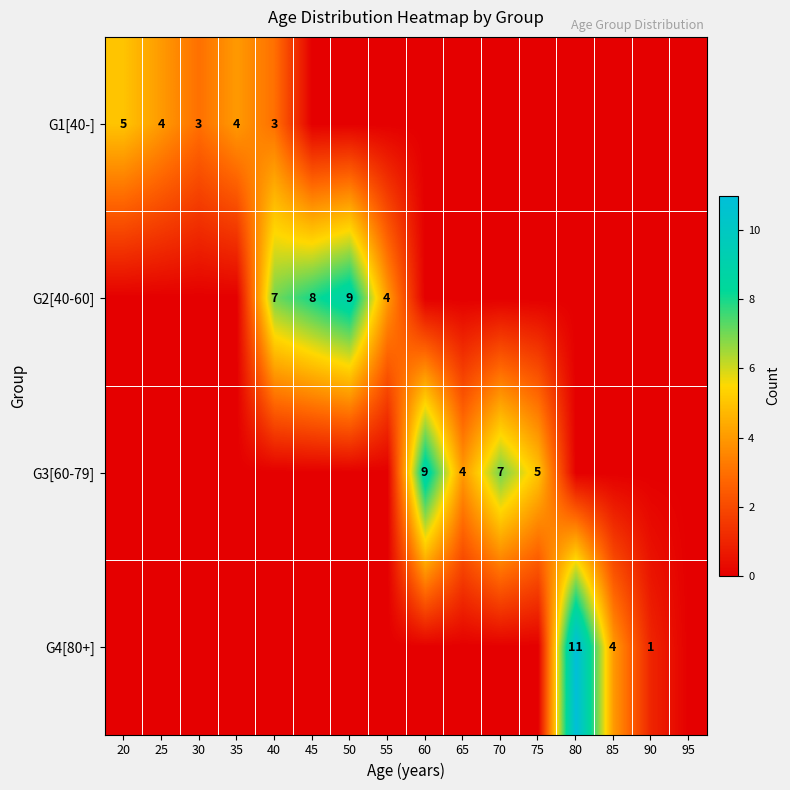

Between 95 and 20, which is larger?

20